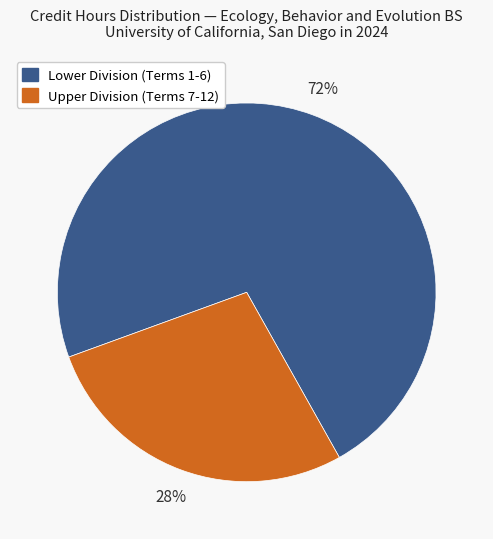

Does any single category account for the majority?

Yes